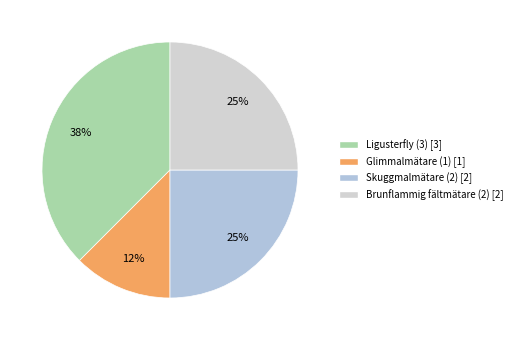

How many slices are in this pie chart?

4